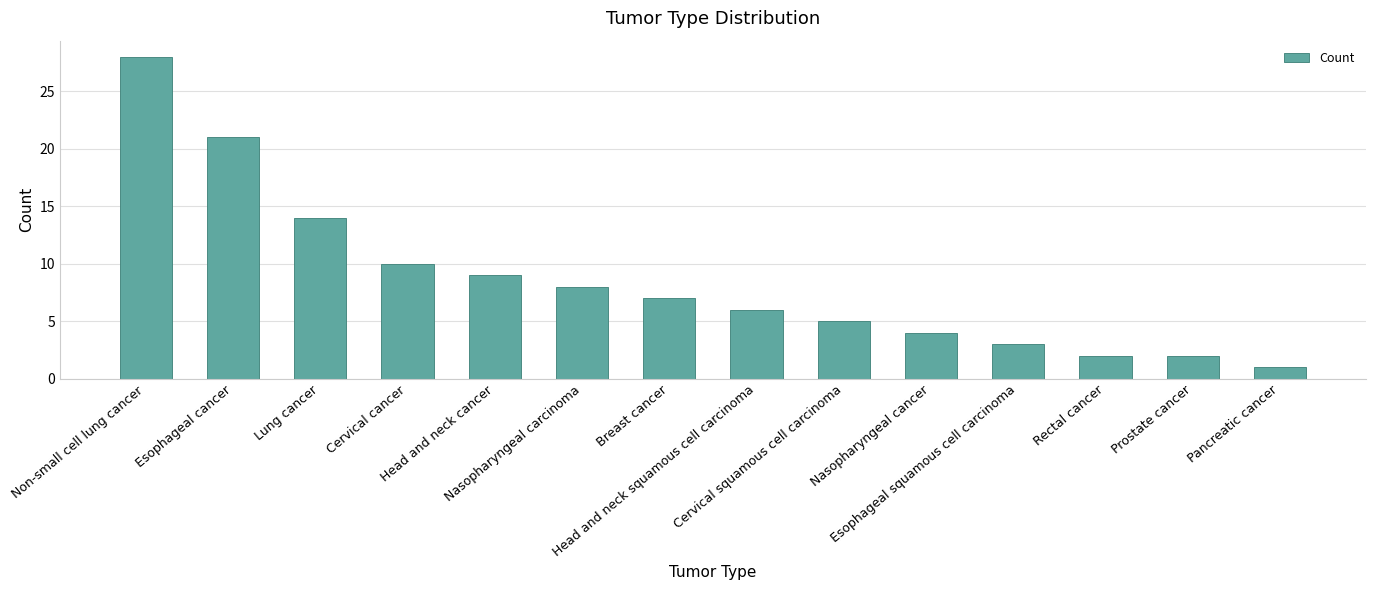

At which label is the value closest to 14?

Lung cancer